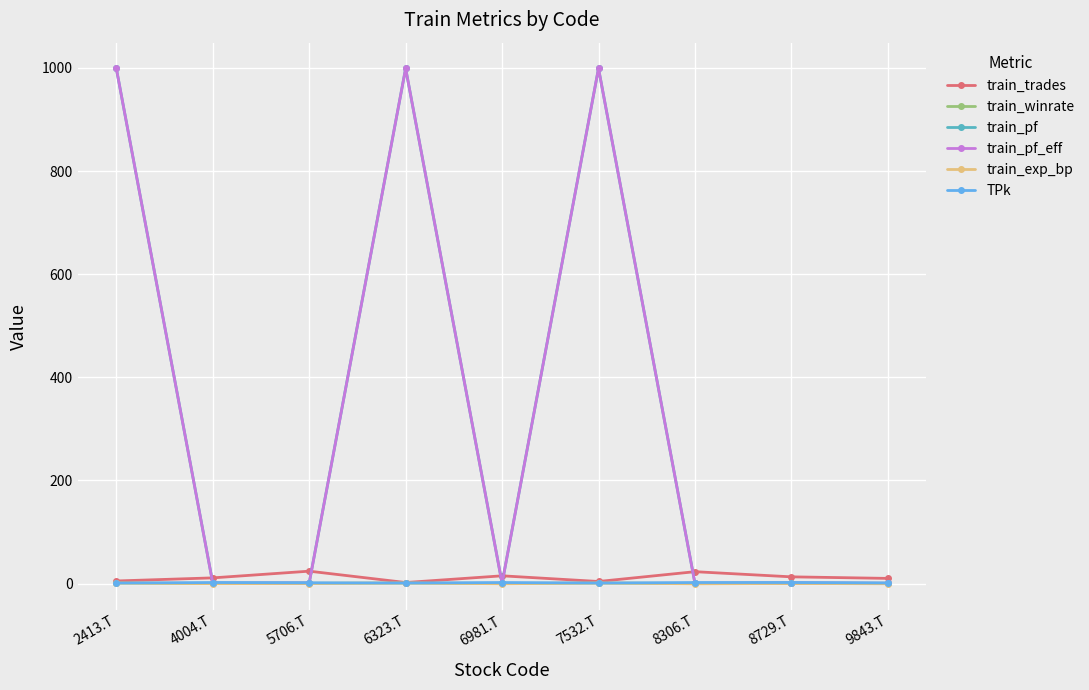

What is the label of the 9th point from the right?

2413.T